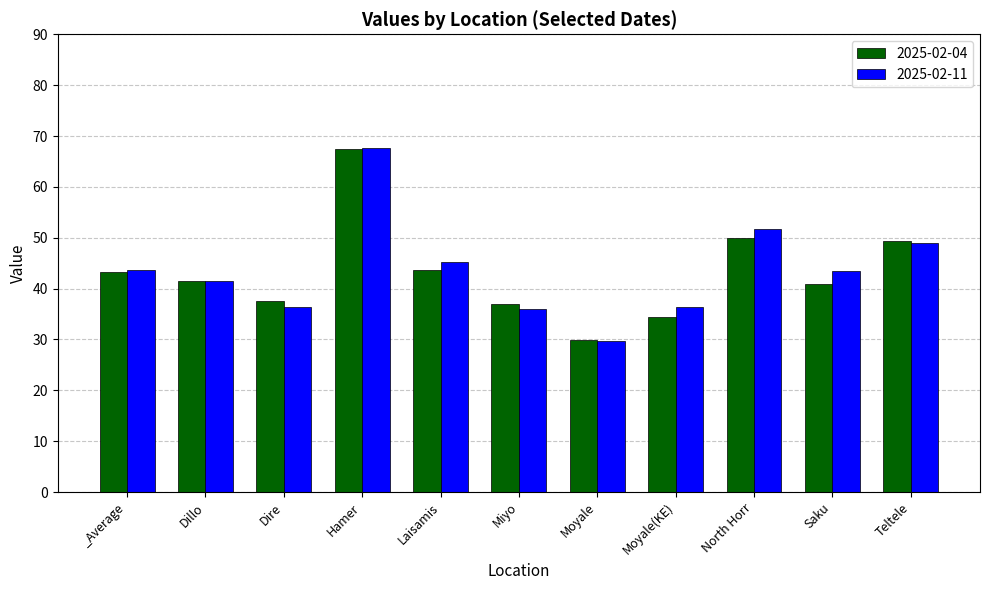

What is the value of the 2025-02-04 bar at the 1st from the left?

43.2